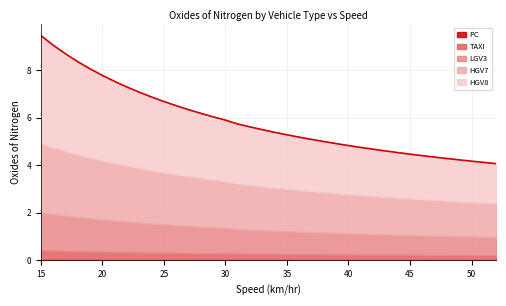

Reading left to right, extract all data points from this chart.

PC: 0.0	0.0	0.0	0.0	0.0	0.0	0.0	0.0	0.0	0.0	0.0	0.0	0.0	0.0	0.0	0.0	0.0	0.0	0.0	0.0	0.0	0.0	0.0	0.0	0.0	0.0	0.0	0.0	0.0	0.0	0.0	0.0	0.0	0.0	0.0	0.0	0.0	0.0
TAXI: 0.4	0.4	0.4	0.3	0.3	0.3	0.3	0.3	0.3	0.3	0.3	0.3	0.3	0.3	0.3	0.3	0.3	0.3	0.2	0.2	0.2	0.2	0.2	0.2	0.2	0.2	0.2	0.2	0.2	0.2	0.2	0.2	0.2	0.2	0.2	0.2	0.2	0.2
LGV3: 1.6	1.5	1.5	1.4	1.4	1.4	1.3	1.3	1.3	1.2	1.2	1.2	1.1	1.1	1.1	1.1	1.0	1.0	1.0	1.0	1.0	0.9	0.9	0.9	0.9	0.9	0.9	0.9	0.9	0.8	0.8	0.8	0.8	0.8	0.8	0.8	0.8	0.8
HGV7: 2.9	2.8	2.7	2.6	2.6	2.5	2.4	2.3	2.3	2.2	2.2	2.1	2.1	2.0	2.0	2.0	1.9	1.9	1.8	1.8	1.8	1.7	1.7	1.7	1.7	1.6	1.6	1.6	1.6	1.6	1.5	1.5	1.5	1.5	1.5	1.4	1.4	1.4
HGV8: 4.5	4.3	4.1	3.9	3.7	3.6	3.4	3.3	3.2	3.1	3.0	2.9	2.8	2.7	2.6	2.6	2.5	2.4	2.4	2.3	2.3	2.2	2.2	2.1	2.1	2.0	2.0	2.0	1.9	1.9	1.9	1.8	1.8	1.8	1.8	1.7	1.7	1.7